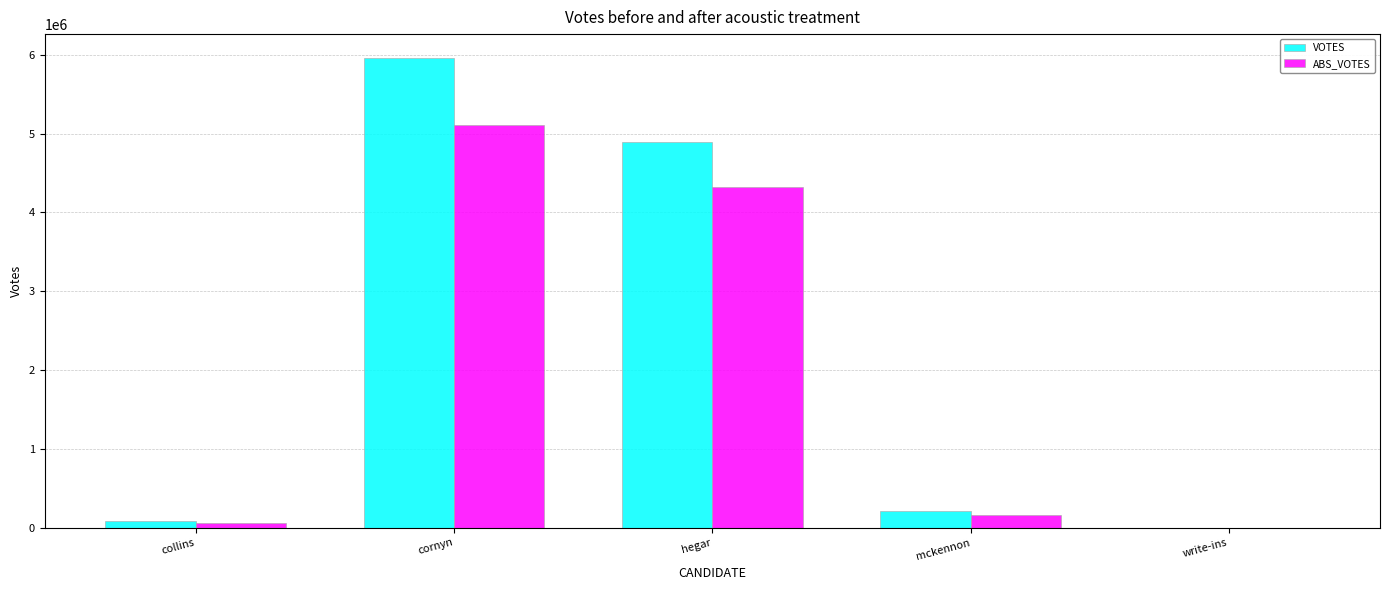

What are all the series names shown in the legend?

VOTES, ABS_VOTES